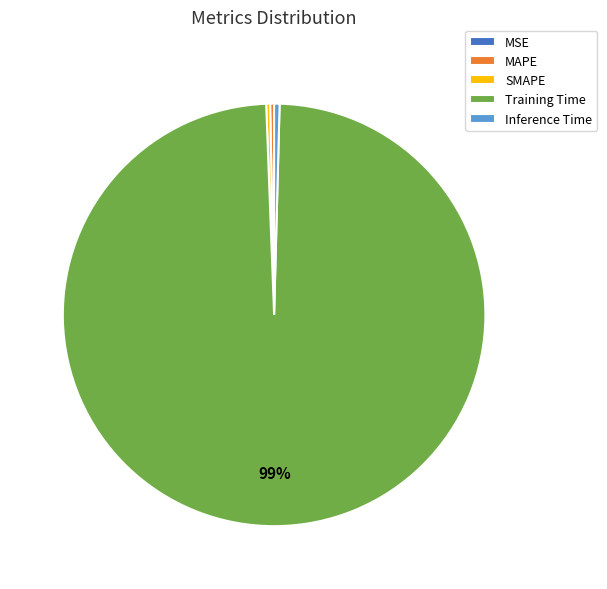

Which has a higher value, Training Time or Inference Time?

Training Time